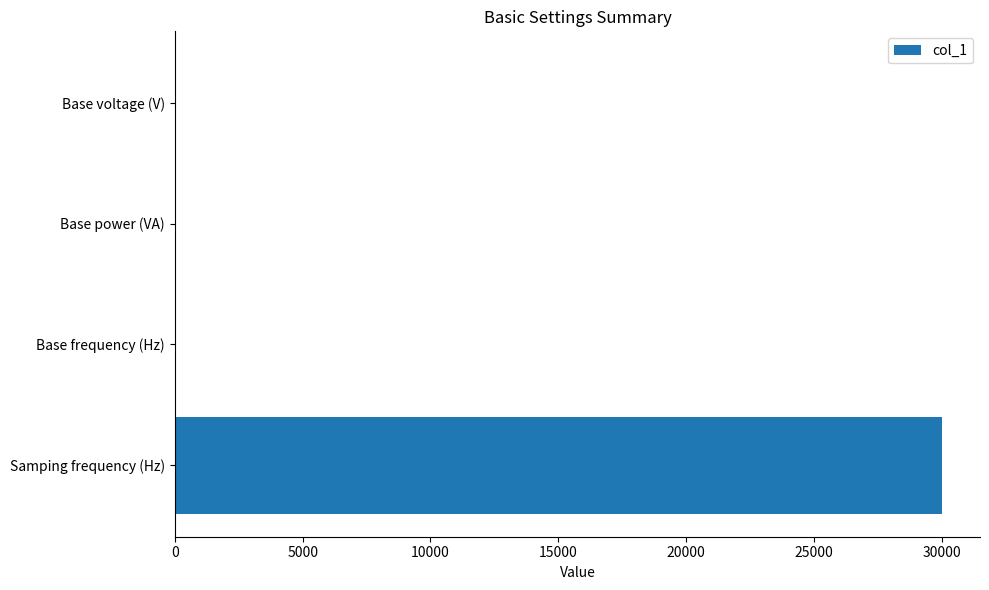

What is the maximum value shown in the chart?

30000